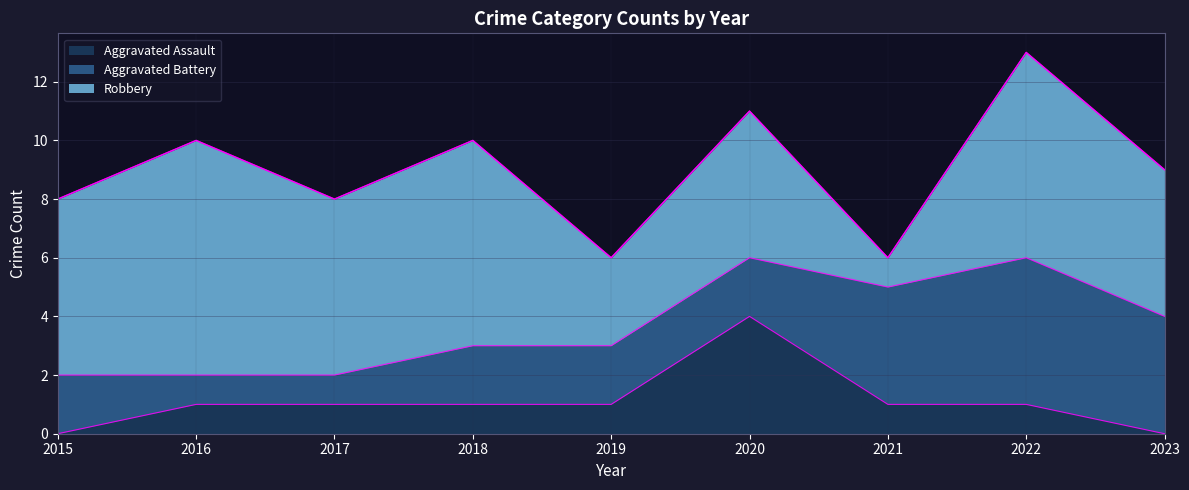

What are all the series names shown in the legend?

Aggravated Assault, Aggravated Battery, Robbery